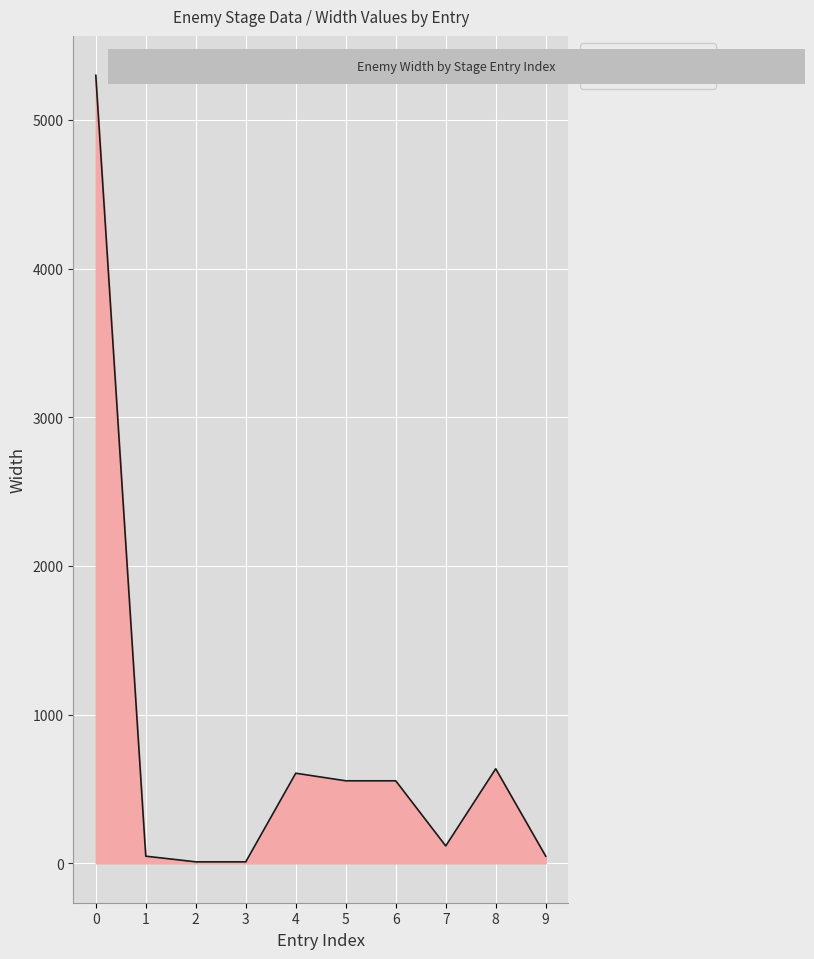

Approximately how many times larger is the value at 2 compared to 1?

0.2